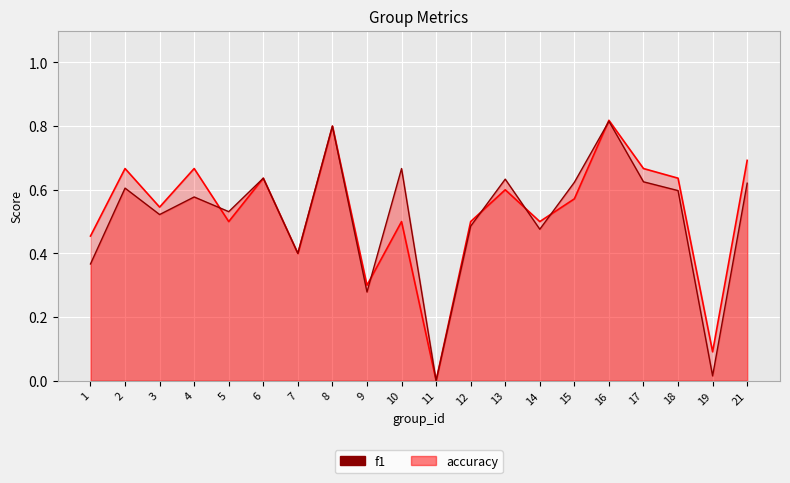

True or false: accuracy and f1 cross at least once.

True